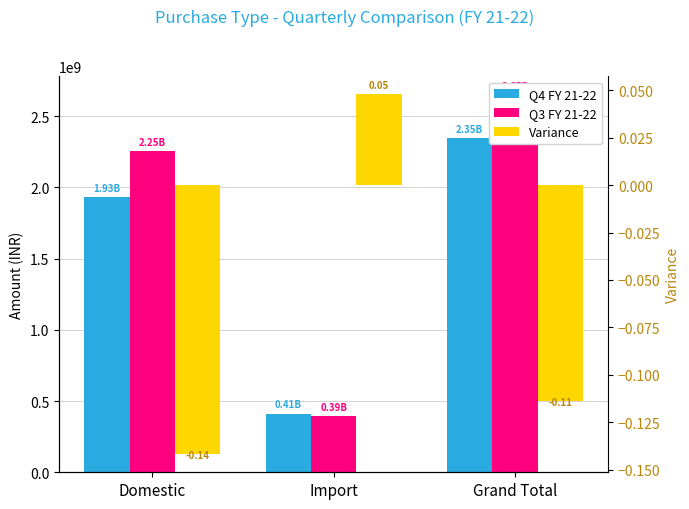

What is the maximum value for Q4 FY 21-22?

2346750394.6